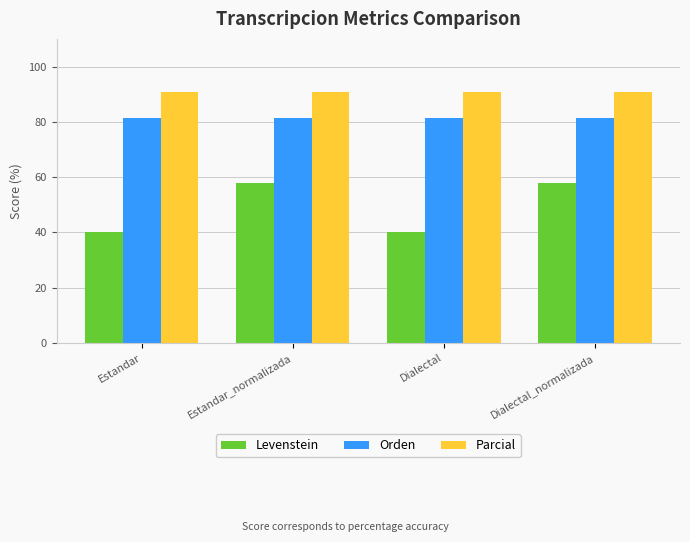

List the series in order of their peak value, lowest first.

Levenstein, Orden, Parcial